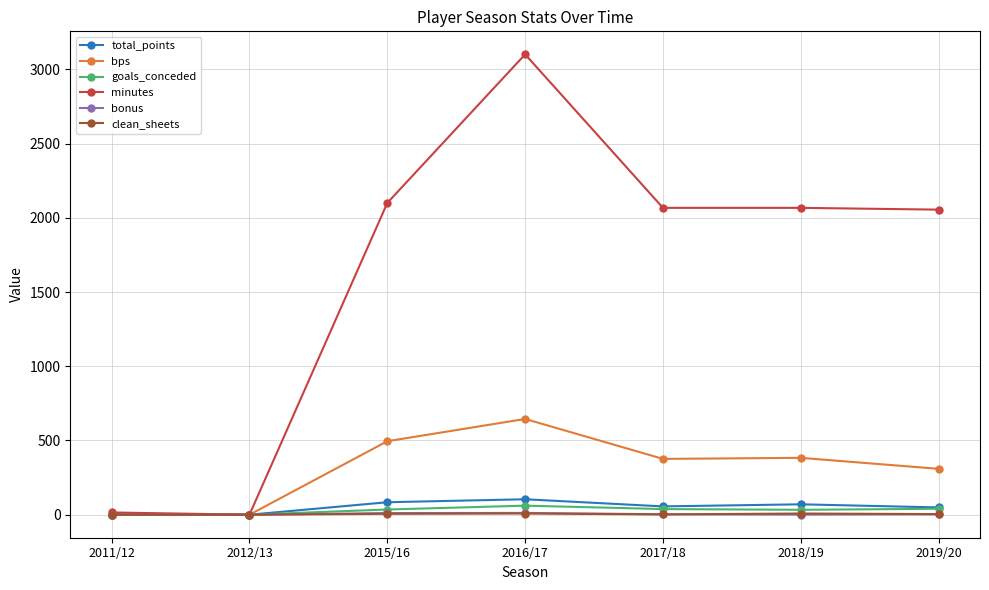

What is the difference between the bonus values at 2016/17 and 2018/19?

11